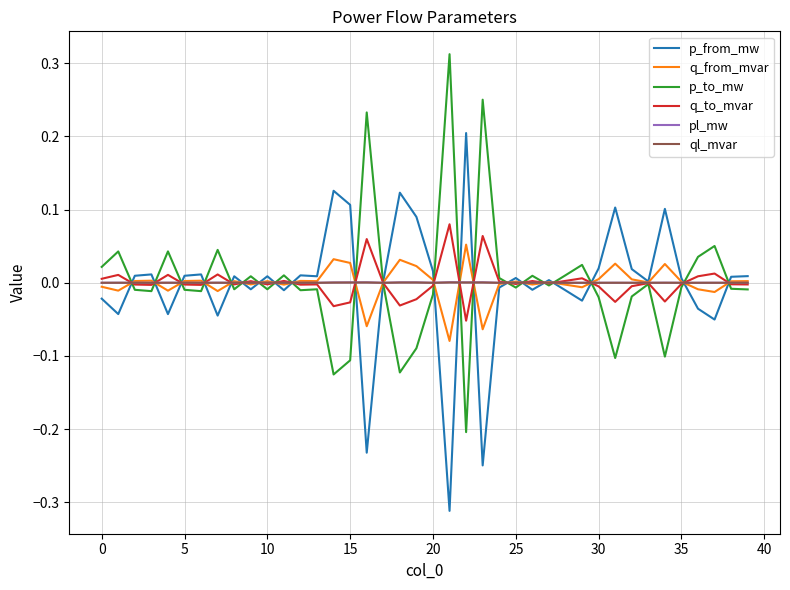

Reading left to right, what are all the values shown in this chart?

p_from_mw: -0.0	-0.0	0.0	0.0	-0.0	0.0	0.0	-0.0	0.0	-0.0	0.0	-0.0	0.0	0.0	0.1	0.1	-0.2	0.0	0.1	0.1	0.0	-0.3	0.2	-0.2	-0.0	0.0	-0.0	0.0	-0.0	-0.0	0.0	0.1	0.0	0.0	0.1	0.0	-0.0	-0.1	0.0	0.0
q_from_mvar: -0.0	-0.0	0.0	0.0	-0.0	0.0	0.0	-0.0	0.0	-0.0	0.0	-0.0	0.0	0.0	0.0	0.0	-0.1	0.0	0.0	0.0	0.0	-0.1	0.1	-0.1	-0.0	0.0	-0.0	0.0	-0.0	-0.0	0.0	0.0	0.0	0.0	0.0	0.0	-0.0	-0.0	0.0	0.0
p_to_mw: 0.0	0.0	-0.0	-0.0	0.0	-0.0	-0.0	0.0	-0.0	0.0	-0.0	0.0	-0.0	-0.0	-0.1	-0.1	0.2	-0.0	-0.1	-0.1	-0.0	0.3	-0.2	0.3	0.0	-0.0	0.0	-0.0	0.0	0.0	-0.0	-0.1	-0.0	-0.0	-0.1	-0.0	0.0	0.1	-0.0	-0.0
q_to_mvar: 0.0	0.0	-0.0	-0.0	0.0	-0.0	-0.0	0.0	-0.0	0.0	-0.0	0.0	-0.0	-0.0	-0.0	-0.0	0.1	-0.0	-0.0	-0.0	-0.0	0.1	-0.1	0.1	0.0	-0.0	0.0	-0.0	0.0	0.0	-0.0	-0.0	-0.0	-0.0	-0.0	-0.0	0.0	0.0	-0.0	-0.0
pl_mw: 0.0	0.0	0.0	0.0	0.0	0.0	0.0	0.0	0.0	0.0	0.0	0.0	0.0	0.0	0.0	0.0	0.0	0.0	0.0	0.0	0.0	0.0	0.0	0.0	0.0	0.0	0.0	0.0	0.0	0.0	0.0	0.0	0.0	0.0	0.0	0.0	0.0	0.0	0.0	0.0
ql_mvar: 0.0	0.0	0.0	0.0	0.0	0.0	0.0	0.0	0.0	0.0	0.0	0.0	0.0	0.0	0.0	0.0	0.0	-0.0	0.0	0.0	0.0	0.0	0.0	0.0	0.0	0.0	0.0	-0.0	0.0	0.0	0.0	0.0	0.0	-0.0	0.0	0.0	0.0	0.0	0.0	0.0